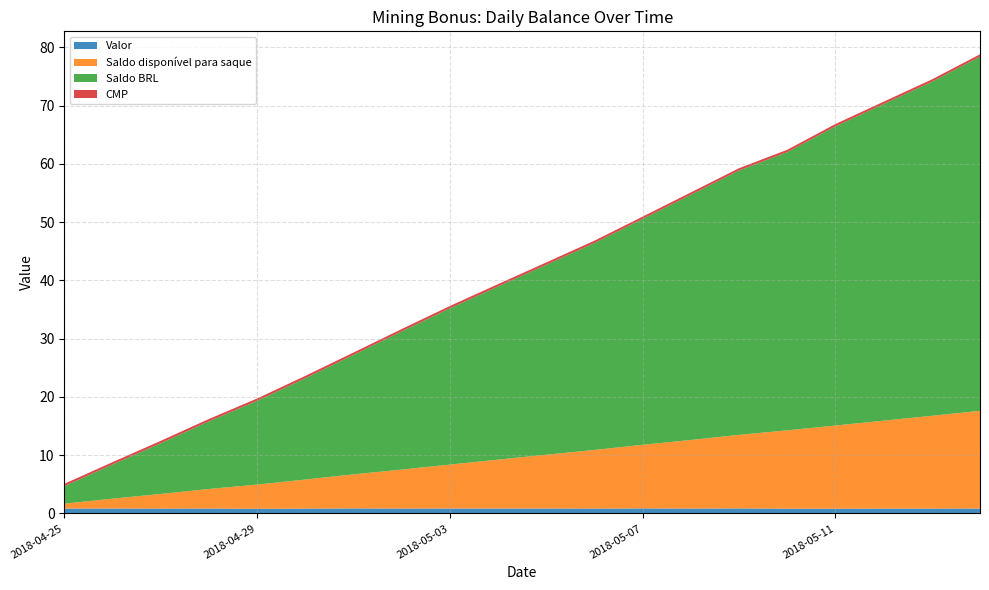

Reading left to right, list all the values displayed in this chart.

Valor: 2018-04-25=0.8	2018-04-26=0.8	2018-04-27=0.8	2018-04-28=0.8	2018-04-29=0.8	2018-04-30=0.8	2018-05-01=0.9	2018-05-02=0.8	2018-05-03=0.8	2018-05-04=0.8	2018-05-05=0.8	2018-05-06=0.8	2018-05-07=0.9	2018-05-08=0.8	2018-05-09=0.9	2018-05-10=0.8	2018-05-11=0.8	2018-05-12=0.8	2018-05-13=0.8	2018-05-14=0.8
Saldo disponível para saque: 2018-04-25=0.8	2018-04-26=1.7	2018-04-27=2.5	2018-04-28=3.4	2018-04-29=4.2	2018-04-30=5.0	2018-05-01=5.8	2018-05-02=6.7	2018-05-03=7.5	2018-05-04=8.4	2018-05-05=9.2	2018-05-06=10.1	2018-05-07=10.9	2018-05-08=11.8	2018-05-09=12.6	2018-05-10=13.4	2018-05-11=14.3	2018-05-12=15.1	2018-05-13=15.9	2018-05-14=16.8
Saldo BRL: 2018-04-25=3.0	2018-04-26=5.9	2018-04-27=8.7	2018-04-28=11.6	2018-04-29=14.4	2018-04-30=17.4	2018-05-01=20.5	2018-05-02=23.7	2018-05-03=26.8	2018-05-04=29.7	2018-05-05=32.6	2018-05-06=35.5	2018-05-07=38.8	2018-05-08=42.1	2018-05-09=45.4	2018-05-10=47.8	2018-05-11=51.4	2018-05-12=54.4	2018-05-13=57.3	2018-05-14=60.8
CMP: 2018-04-25=0.4	2018-04-26=0.4	2018-04-27=0.4	2018-04-28=0.4	2018-04-29=0.4	2018-04-30=0.4	2018-05-01=0.4	2018-05-02=0.4	2018-05-03=0.4	2018-05-04=0.4	2018-05-05=0.4	2018-05-06=0.4	2018-05-07=0.4	2018-05-08=0.4	2018-05-09=0.4	2018-05-10=0.4	2018-05-11=0.4	2018-05-12=0.4	2018-05-13=0.4	2018-05-14=0.4